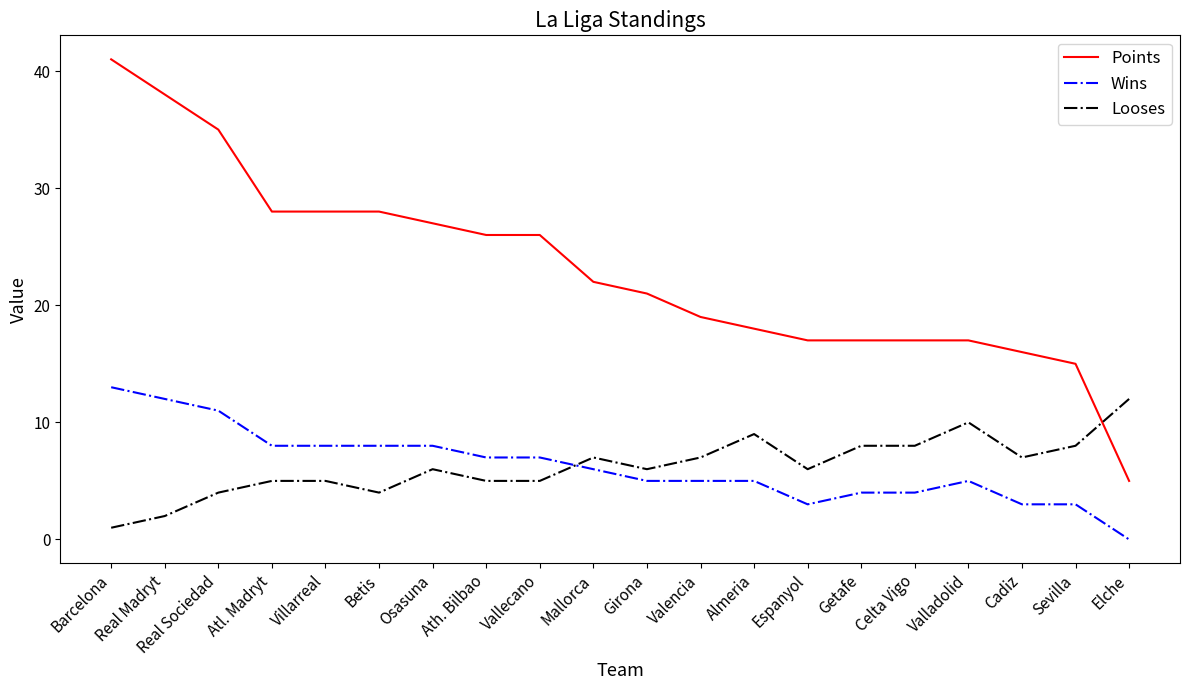

What position from the right is Vallecano?

12